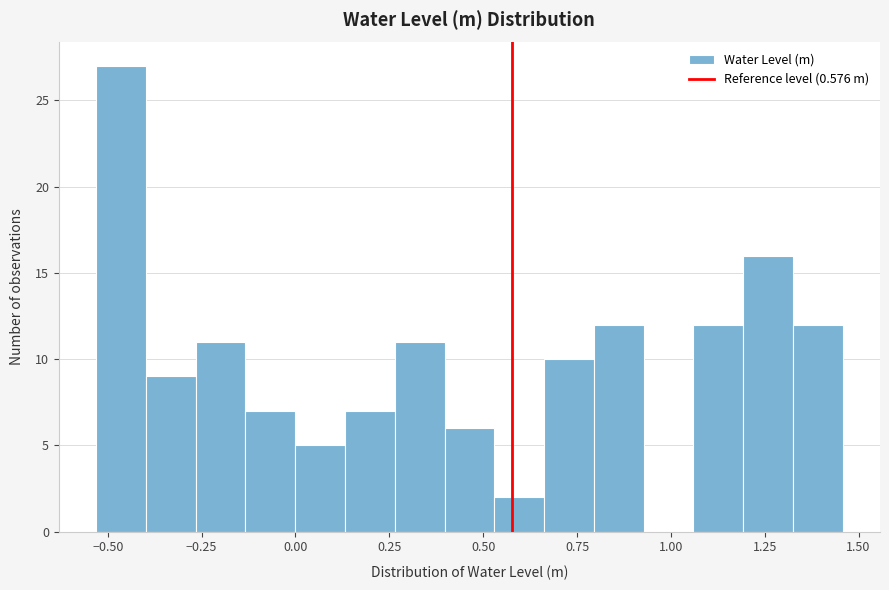

Read against the x-axis, roughly where is the centre of the tallest bar?

-0.45